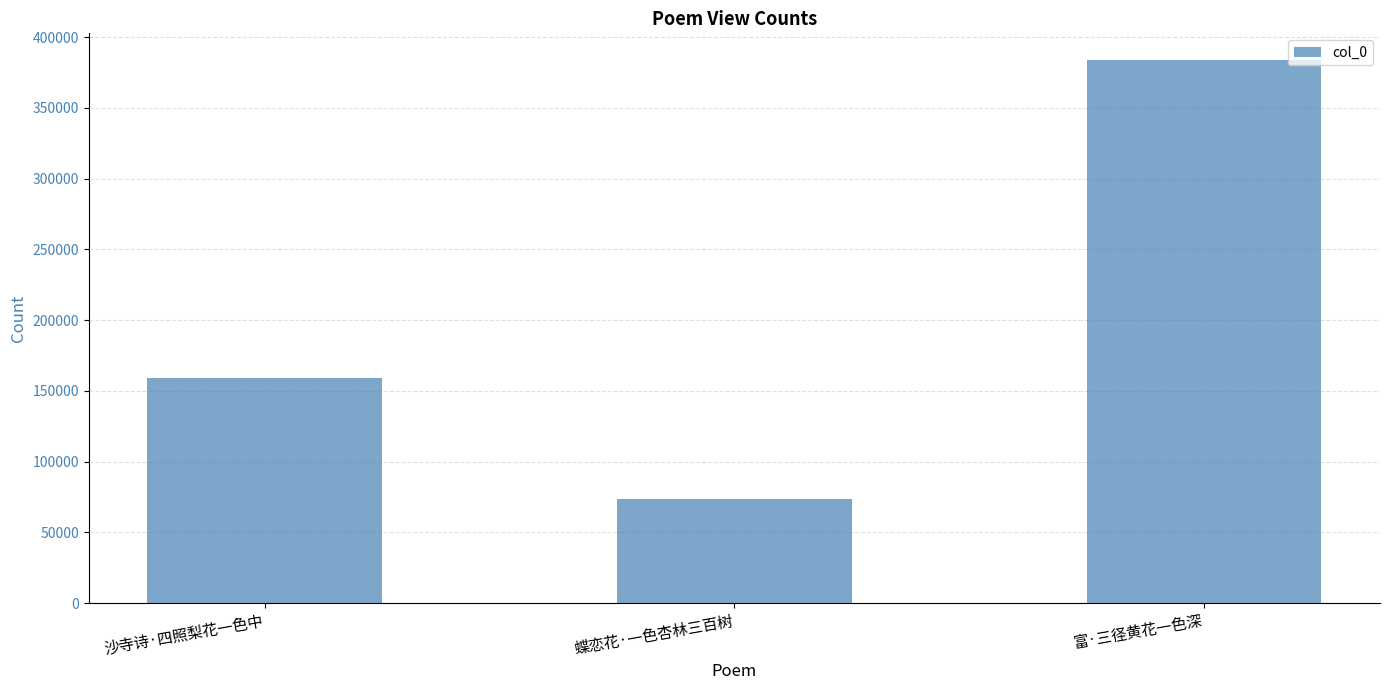

Reading left to right, what are all the values shown in this chart?

158854	73859	383582